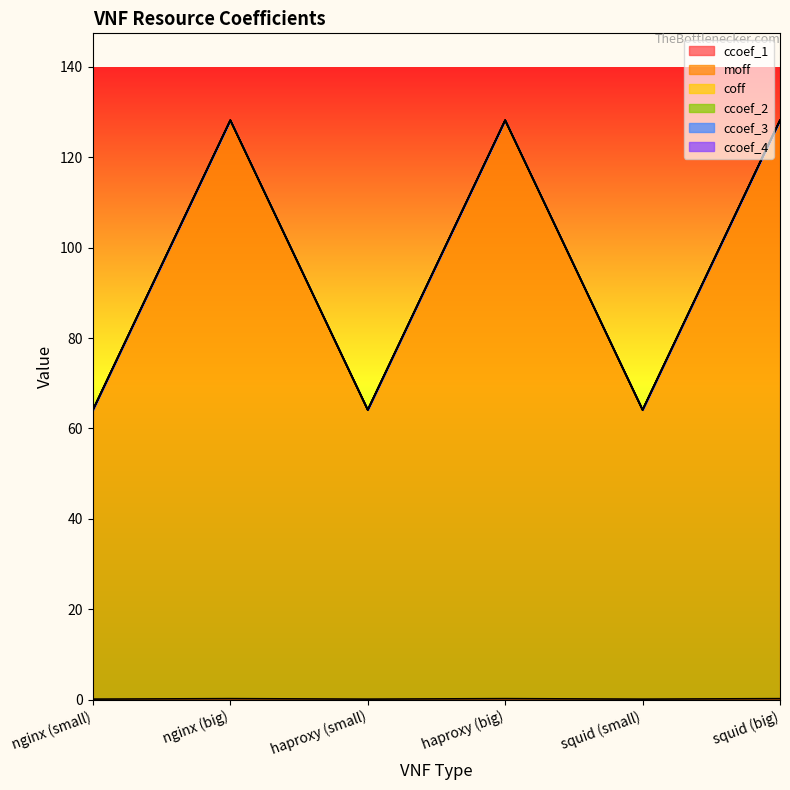

At which category is the sum across all series the highest?

nginx (big)